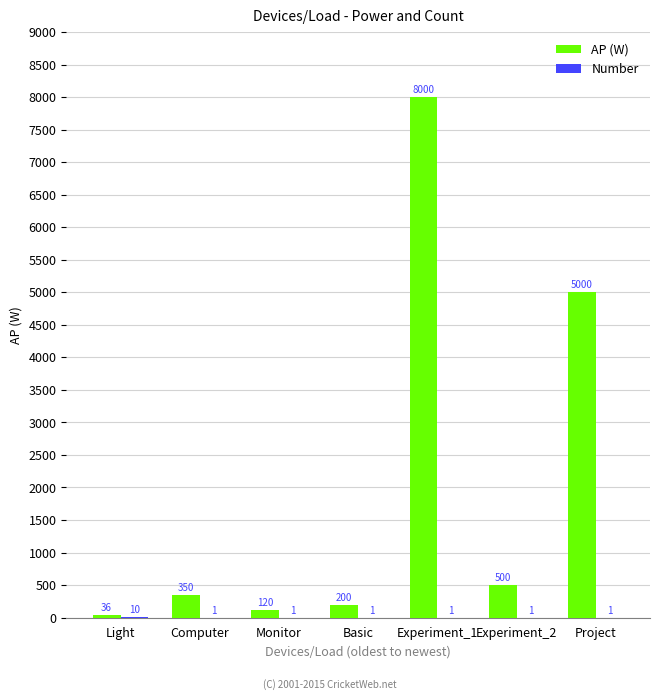

What is the sum of all AP (W) values?

14206